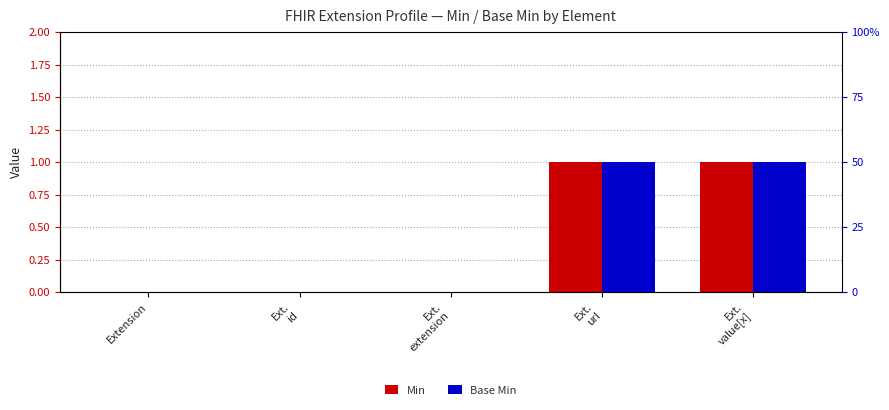

Count the number of data series in this chart.

2